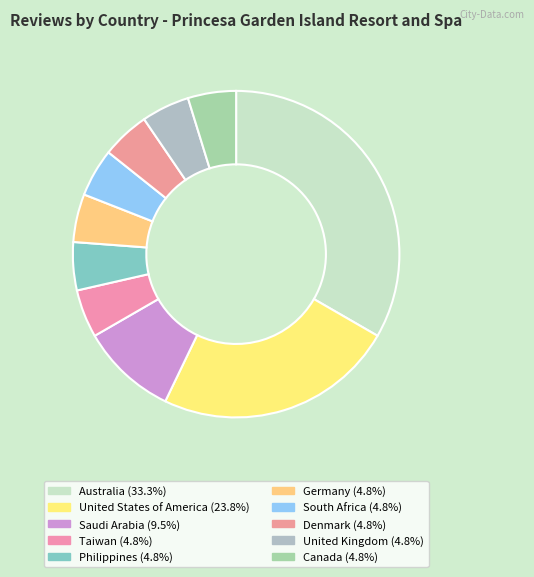

Is the sum of Australia and United Kingdom greater than half?

No